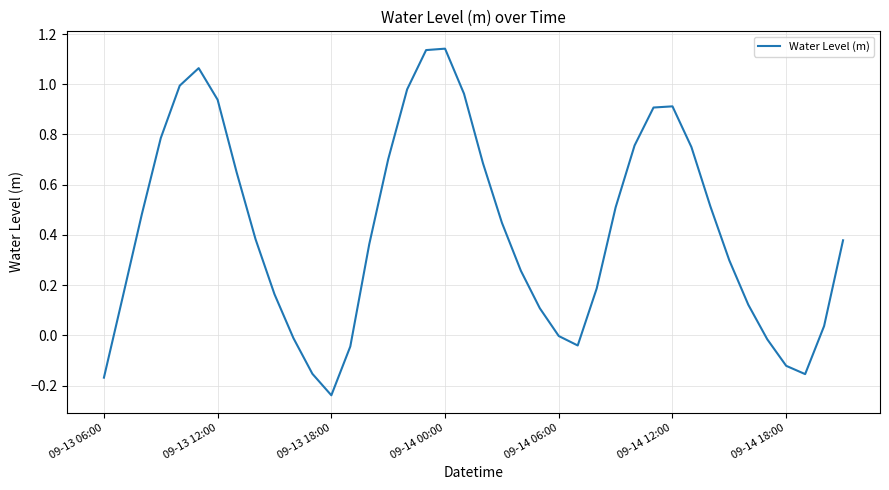

What is the difference between the maximum and minimum values?

1.4